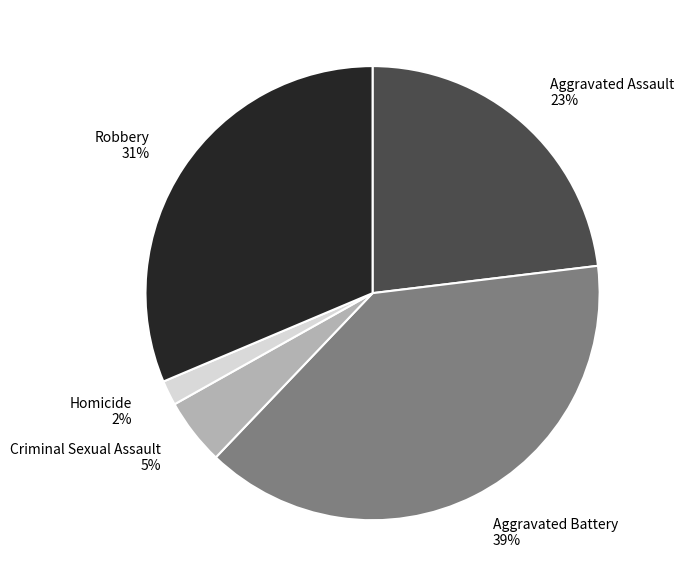

Which slice is the largest?

Aggravated Battery